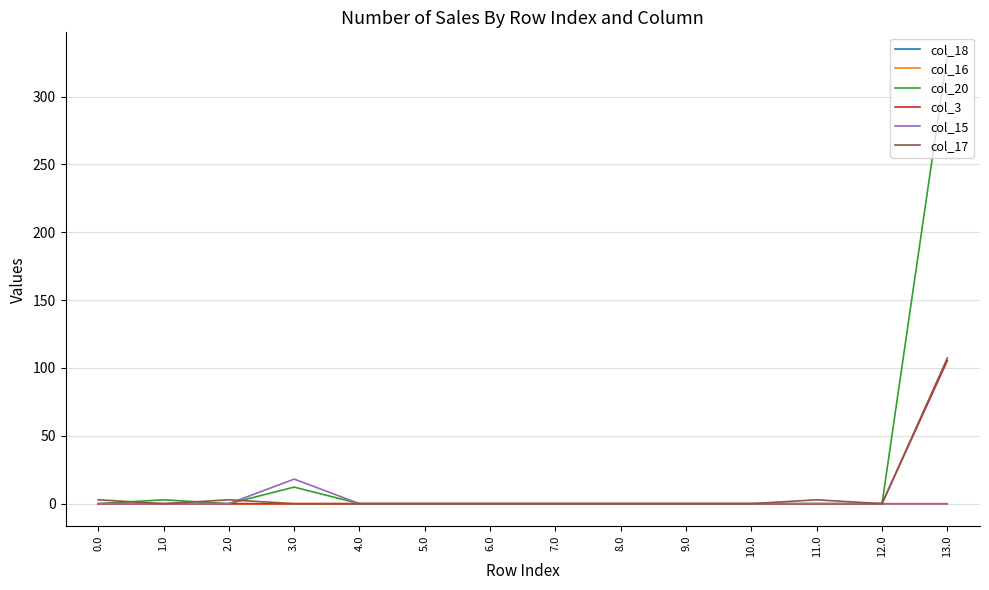

What is the difference between the highest and lowest values at 13.0?

330.9